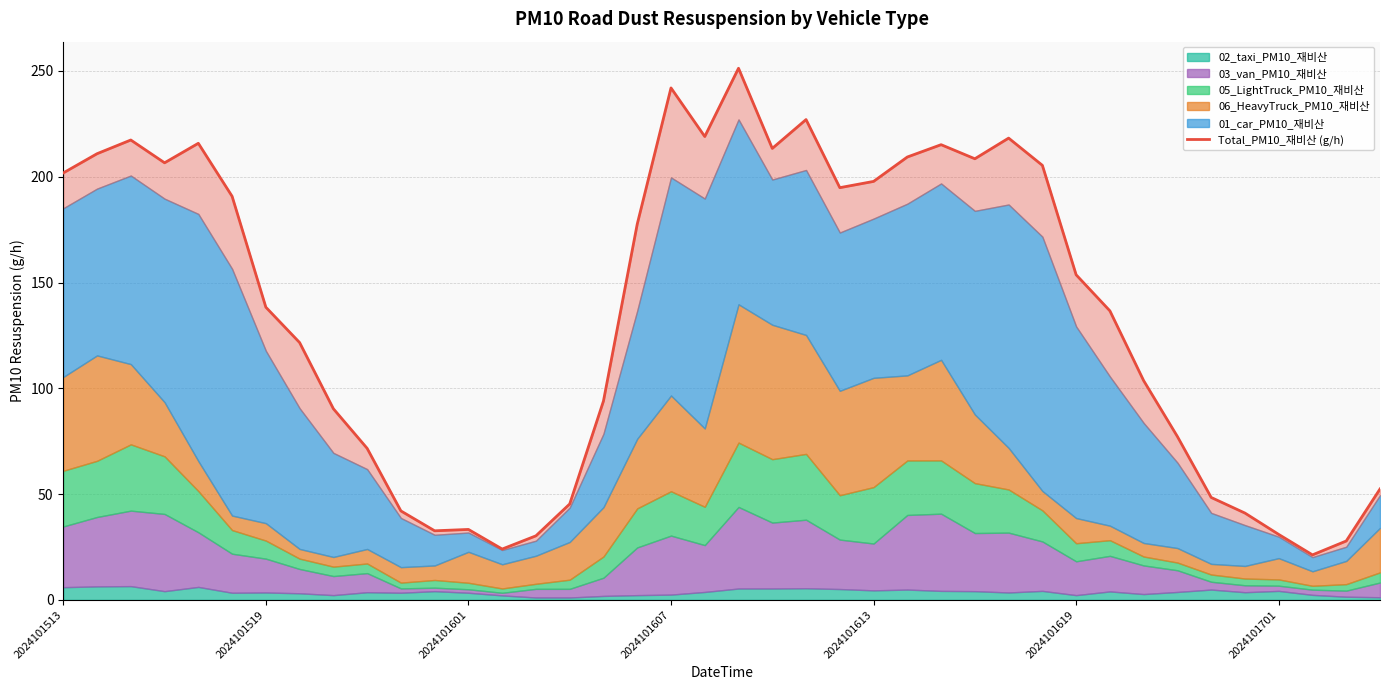

Rank the categories by value from lowest to highest.

37, 13, 38, 14, 36, 11, 12, 35, 10, 15, 34, 39, 9, 33, 8, 16, 32, 7, 31, 2024101701, 30, 17, 2024101619, 23, 24, 2024101513, 29, 2024101607, 27, 25, 2024101519, 21, 26, 2024101613, 2024101601, 28, 19, 22, 18, 20